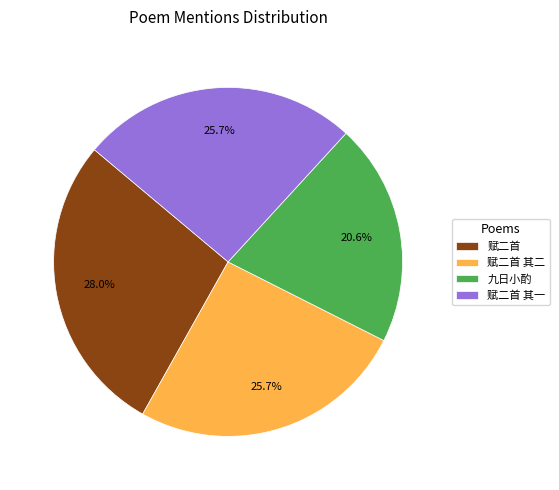

Approximately how many times larger is the value at 赋二首 其二 compared to 赋二首 其一?

1.0